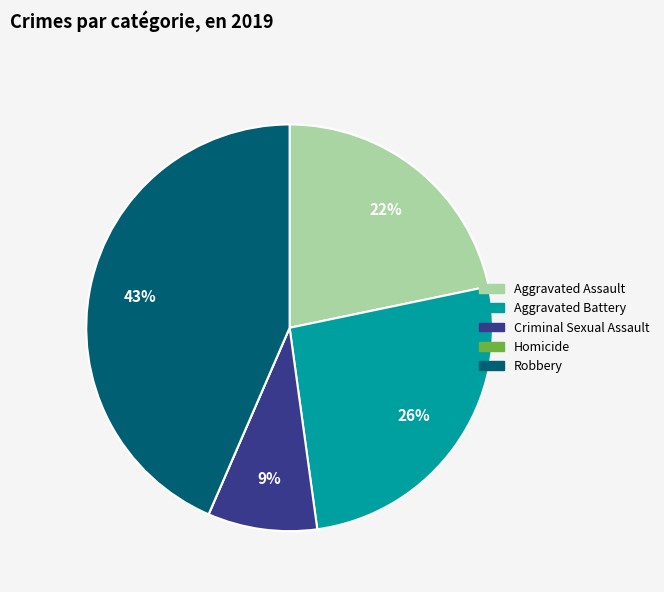

What is the largest slice in the pie chart?

Robbery